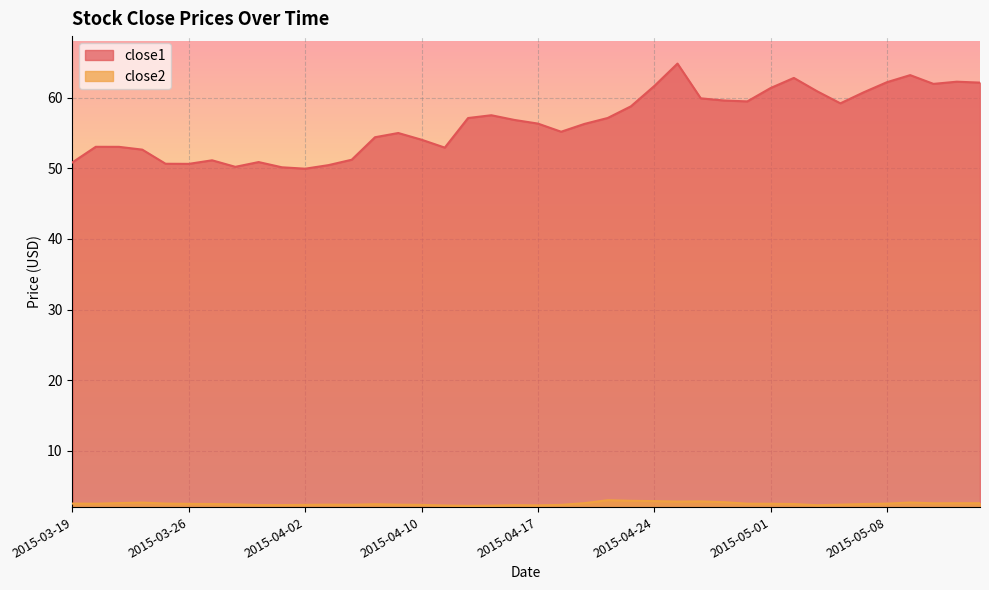

What is the maximum value shown in the chart?

64.8